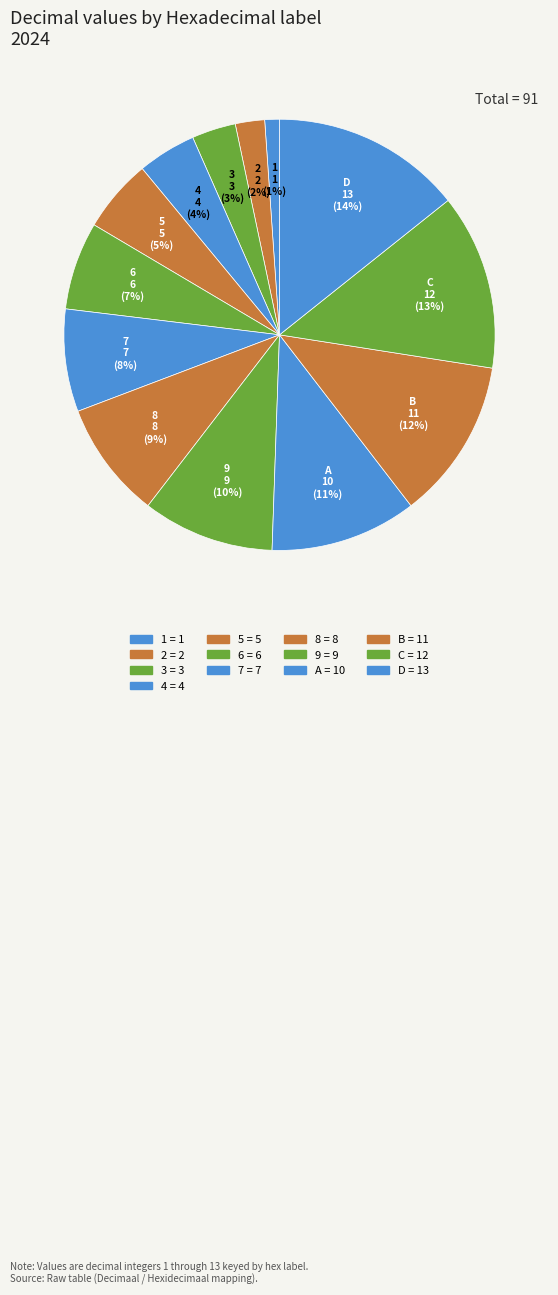

Is there a majority slice in this chart?

No